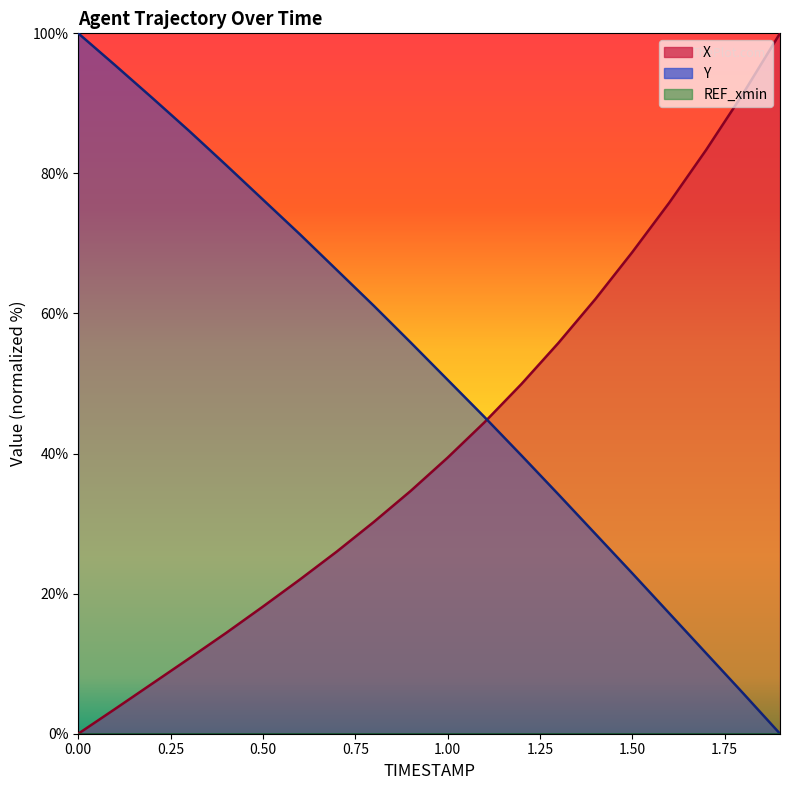

Where do Y and X first cross each other?

1.1 and 1.2